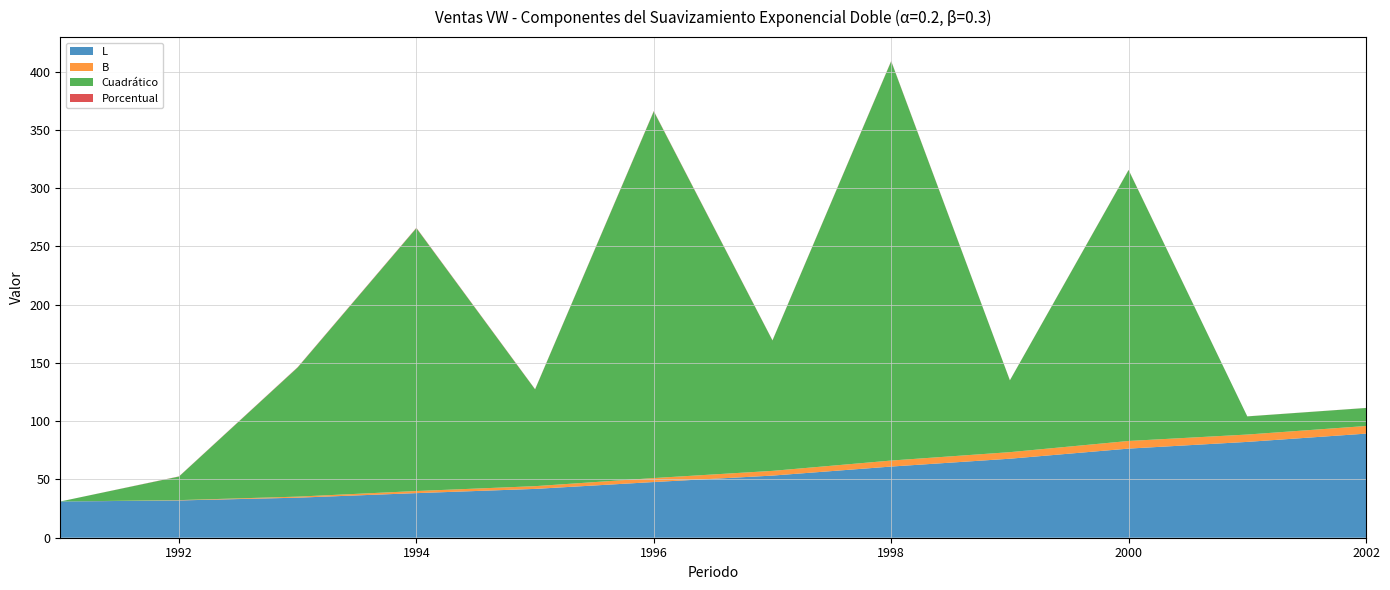

Reading left to right, extract all data points from this chart.

L: 31.1	32.0	34.4	38.3	41.9	47.8	53.3	61.1	67.8	76.5	82.3	89.4
B: 0.0	0.3	0.9	1.8	2.4	3.4	4.0	5.2	5.6	6.5	6.3	6.5
Cuadrático: 0.0	20.2	110.9	225.7	83.1	314.8	111.9	342.8	61.6	232.6	15.6	15.5
Porcentual: 0.0	0.1	0.2	0.3	0.2	0.3	0.2	0.2	0.1	0.2	0.0	0.0